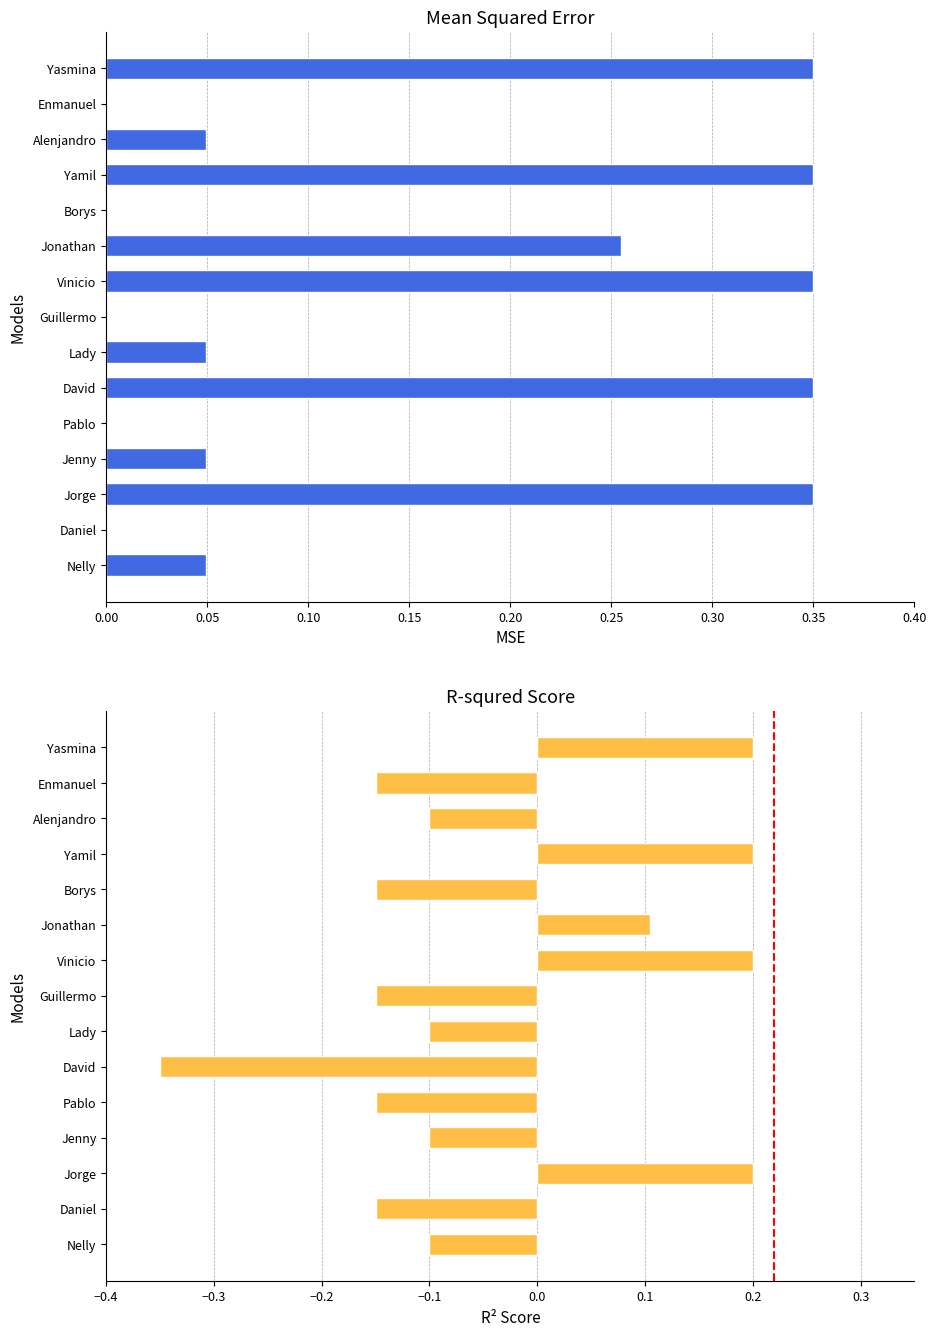

How many negative values are there?

10